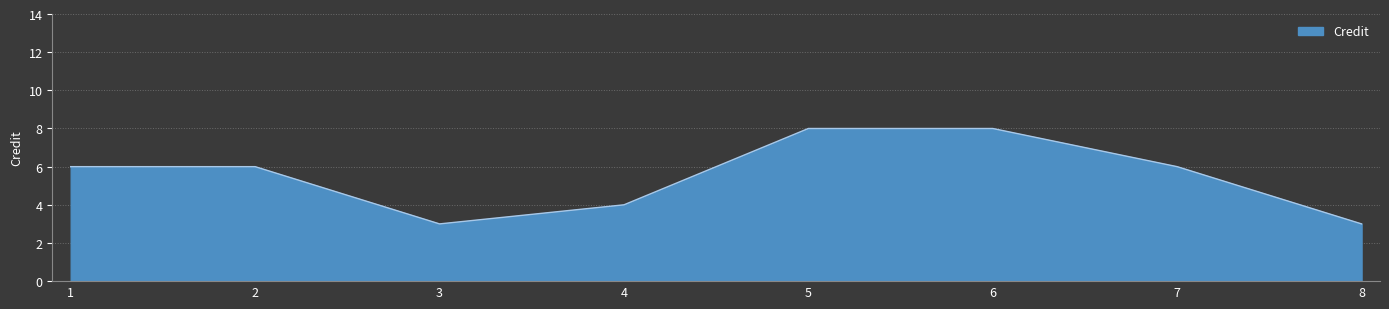

What is the sum of the values at 4 and 2?

10